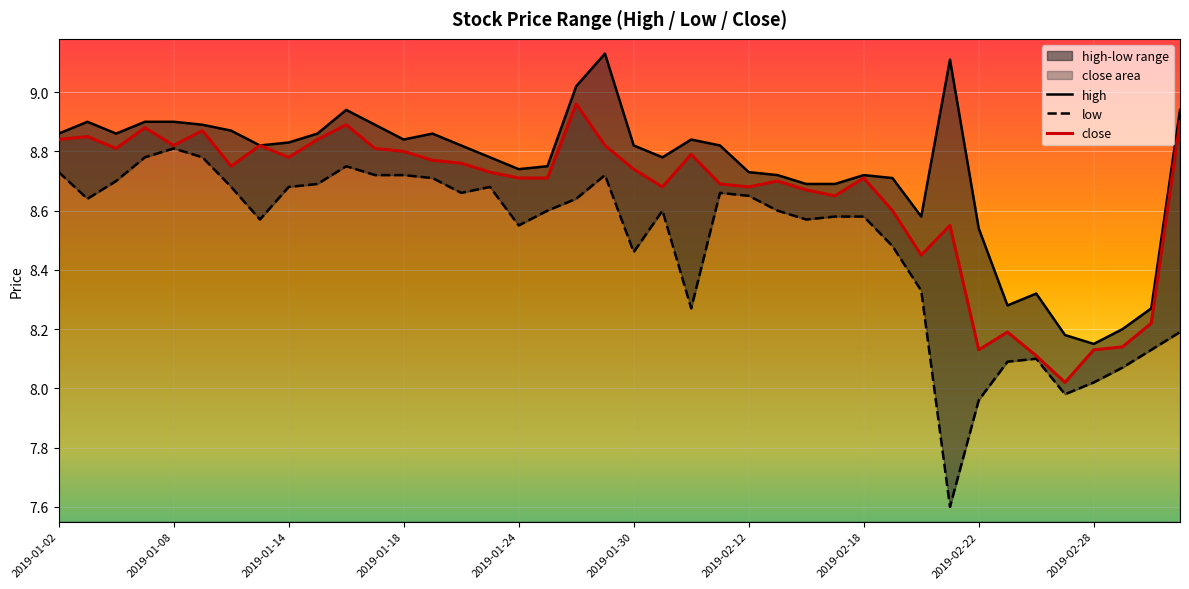

True or false: low has more than 0 points higher than both neighbors.

True